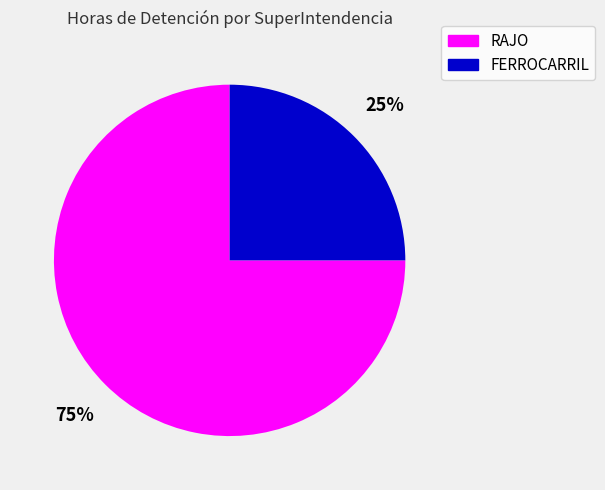

To the nearest percent, what is the average slice percentage?

50%